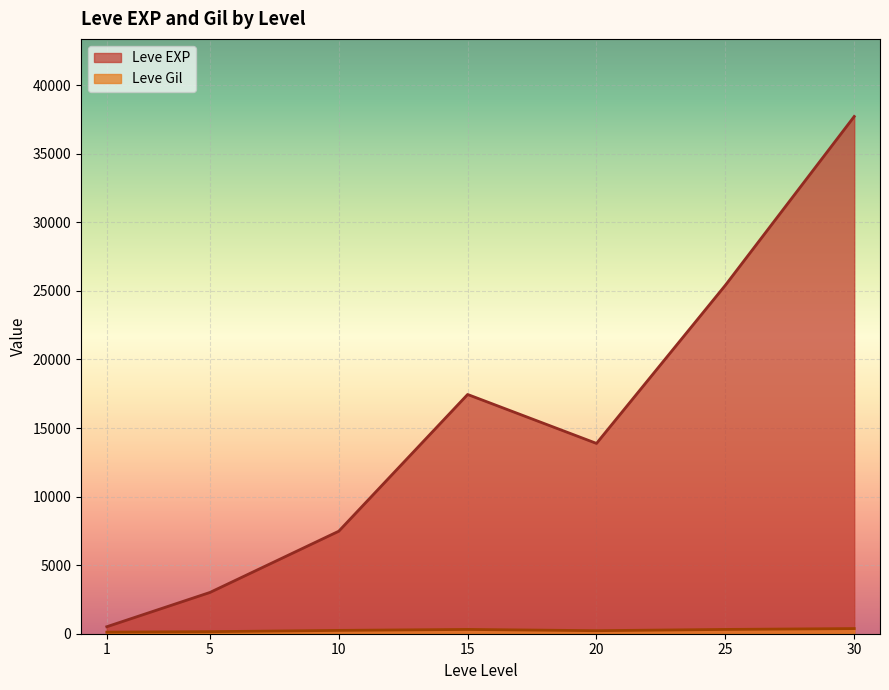

At which label does Leve Gil reach its peak?

30